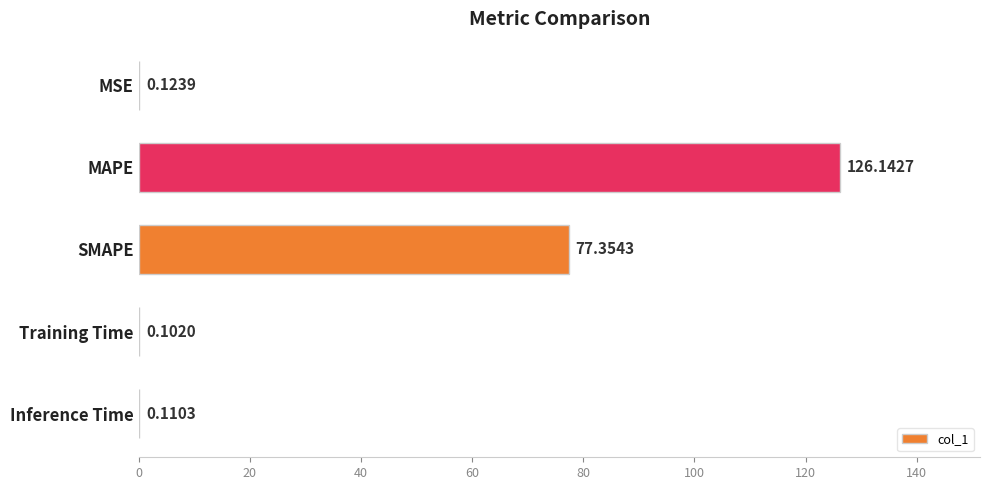

Where is the data nearest to the value 63?

SMAPE